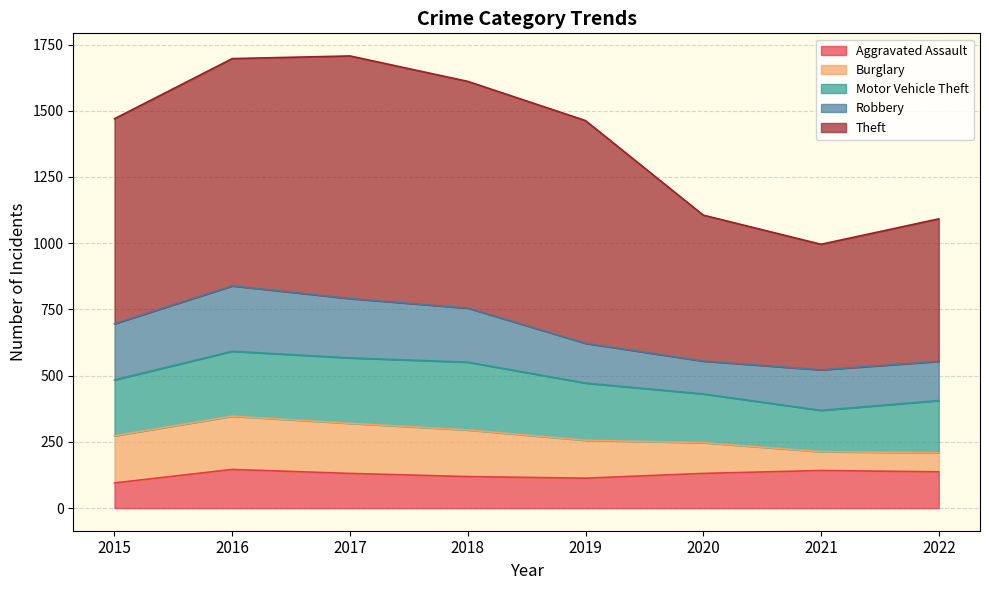

How many categories are shown in the chart?

8